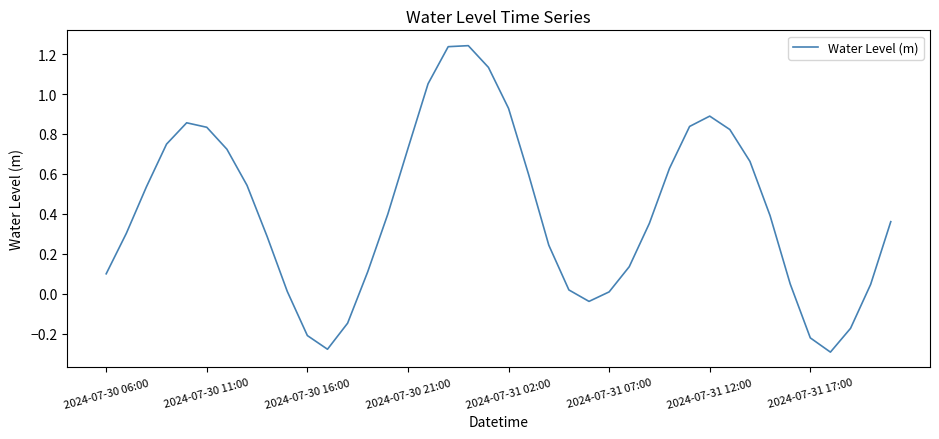

What is the difference between the maximum and minimum values?

1.5